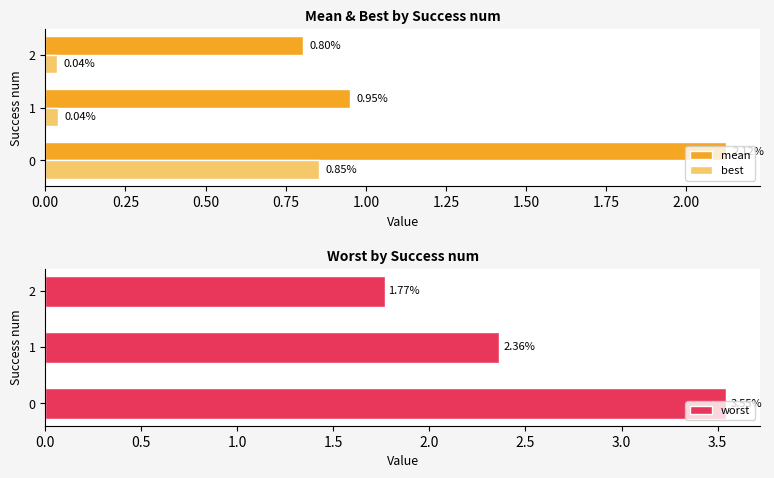

True or false: best has a value of 0.4 at 0.

False